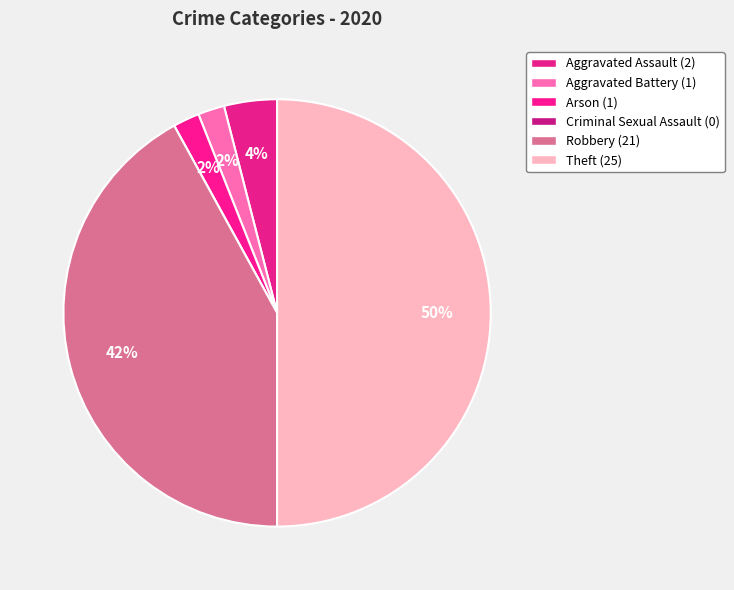

Approximately how many times larger is the value at Aggravated Assault compared to Robbery?

0.1